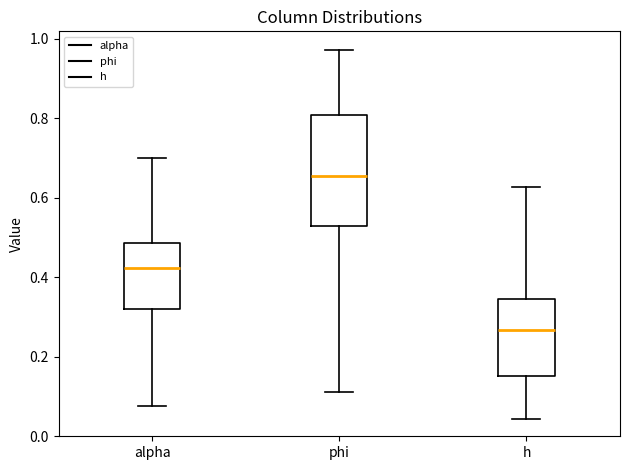

Reading left to right, read every box against the y-axis: the position of its median line, the range the box covers, and the ends of its whiskers. The values are not printed on the chart, so give them approximately, as read against the axis.

alpha: median 0.42, box 0.32 to 0.48, whiskers 0.08 to 0.70
phi: median 0.66, box 0.52 to 0.80, whiskers 0.12 to 0.98
h: median 0.26, box 0.16 to 0.34, whiskers 0.04 to 0.62